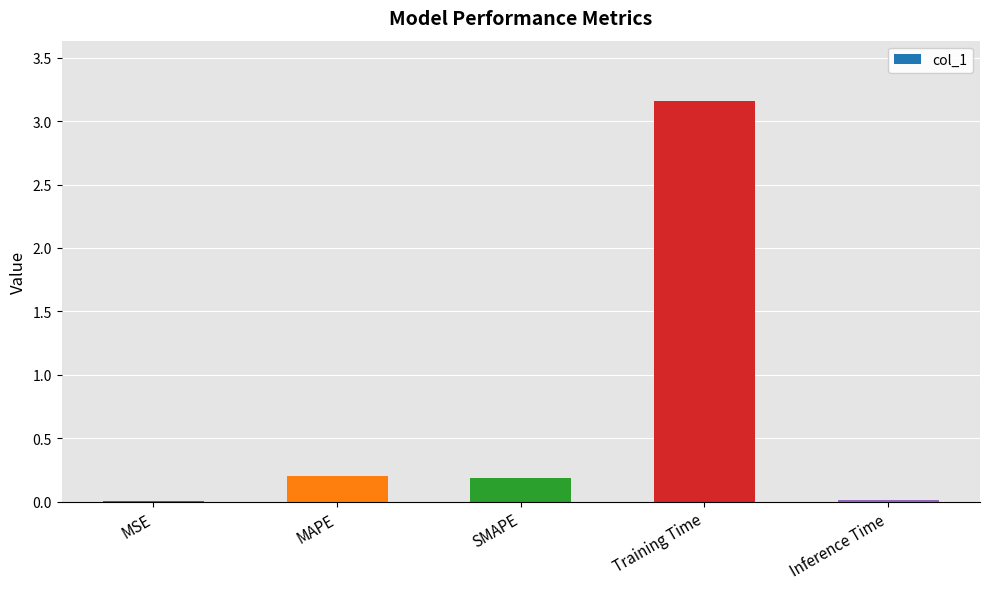

The value at Training Time is 4.1. True or false?

False